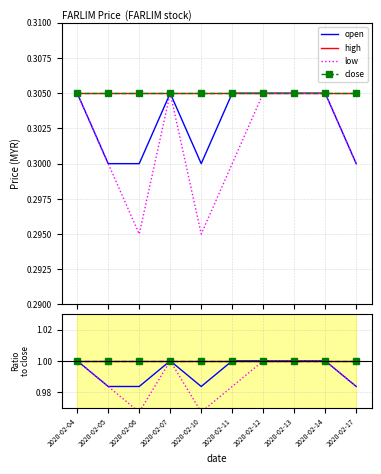

At which label does open reach its minimum?

2020-02-05